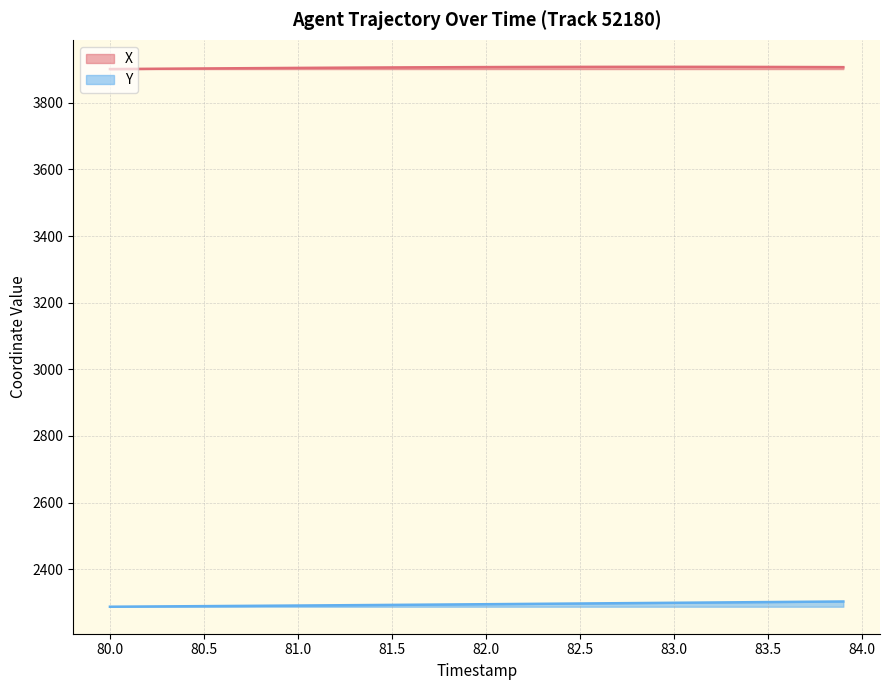

List the series in order of their overall mean, highest first.

X, Y